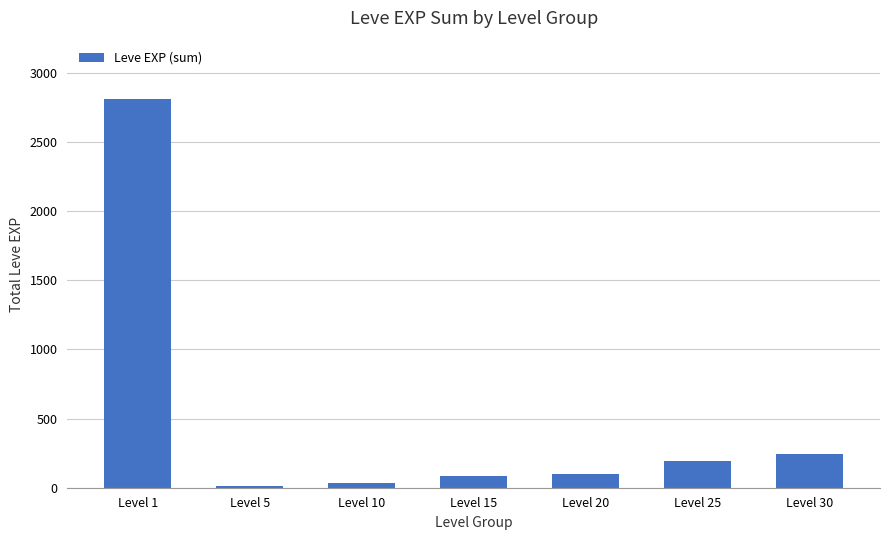

What is the value of the 6th bar from the left?

191